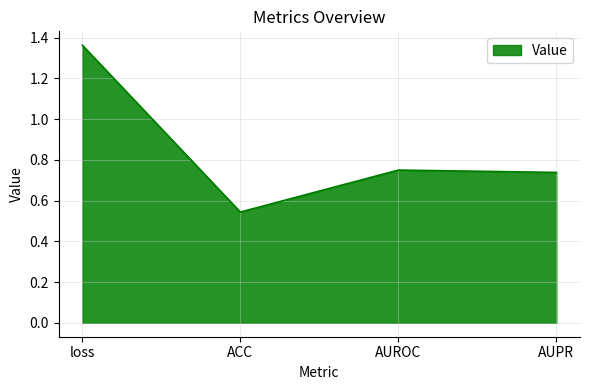

What is the change in value from loss to AUROC?

-0.6